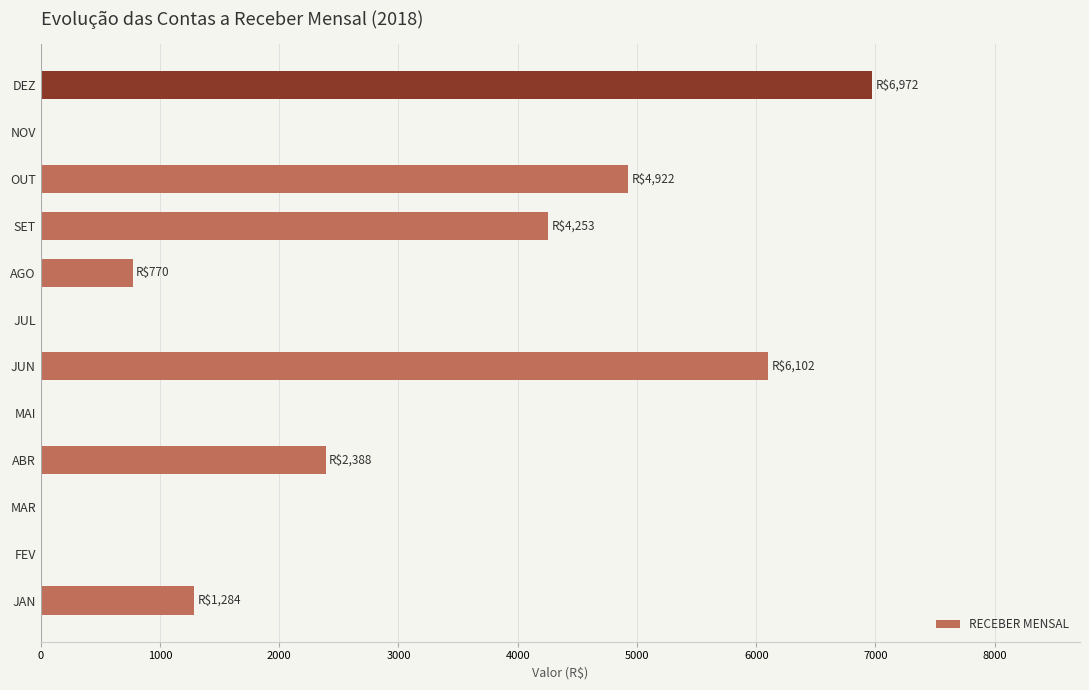

Approximately how many times larger is the value at ABR compared to SET?

0.6